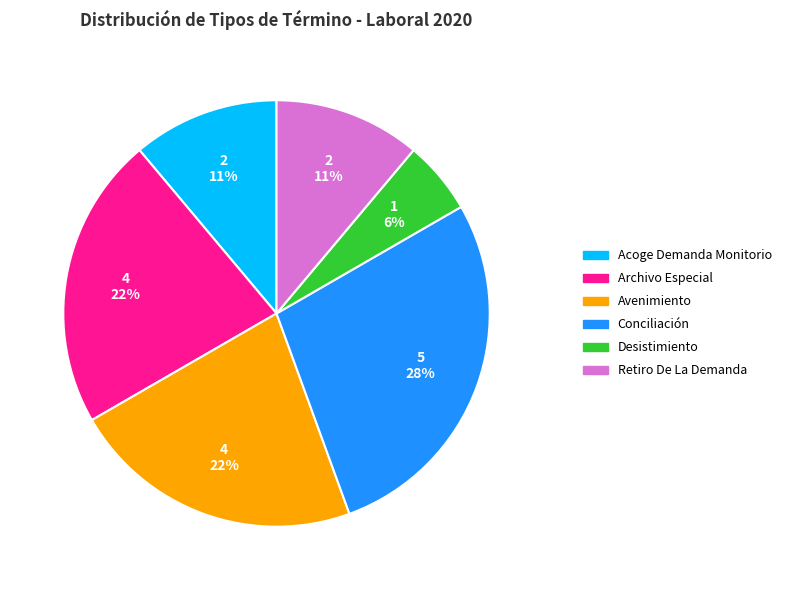

True or false: Retiro De La Demanda accounts for 1% of the total.

False